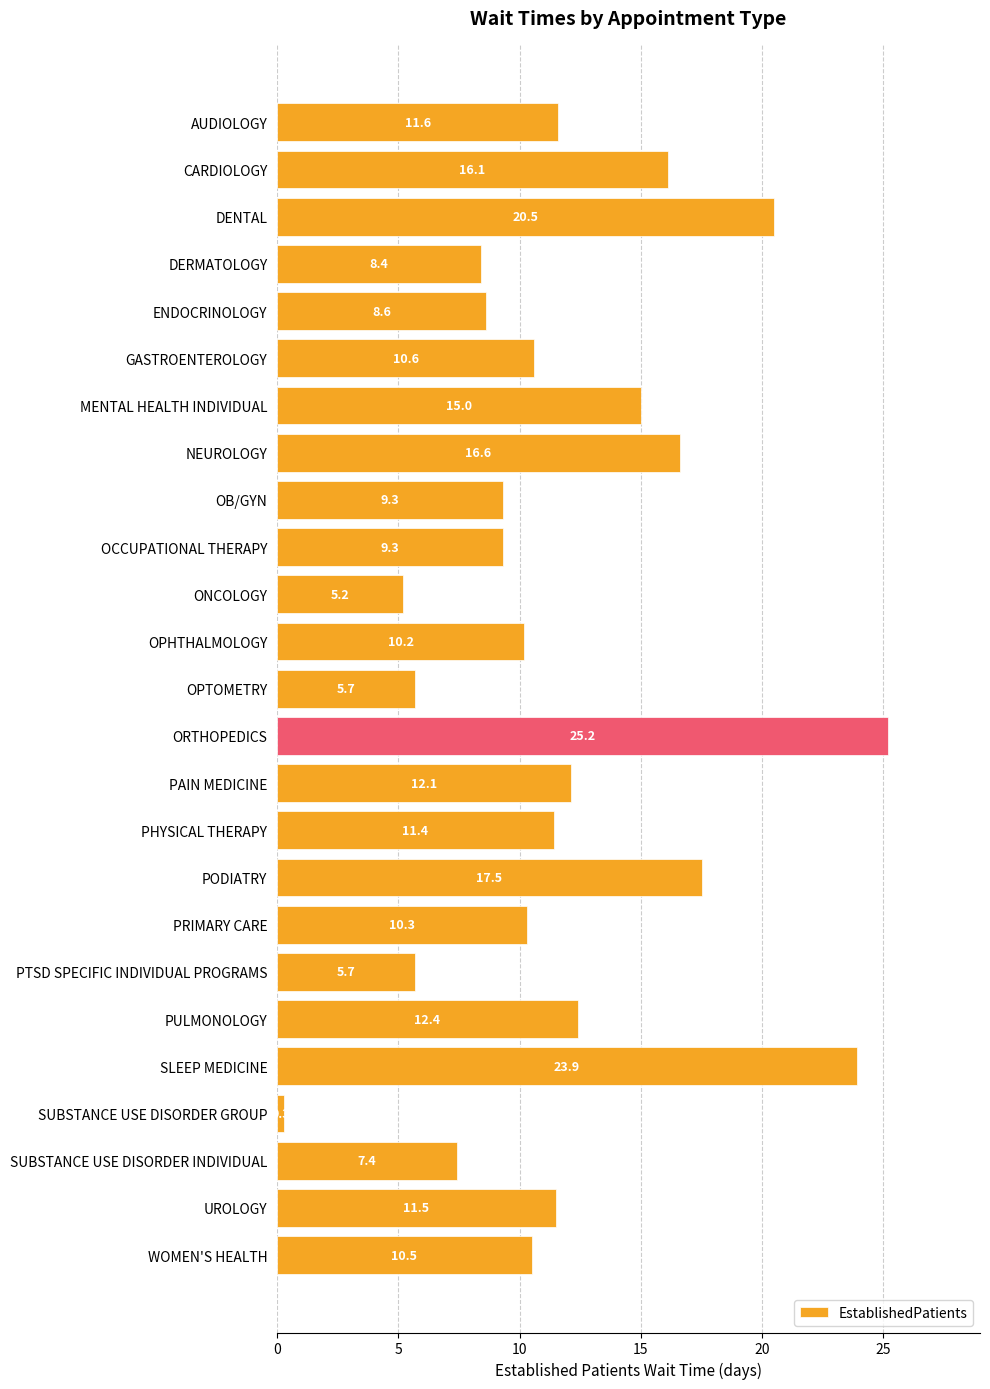

How many series are shown in this chart?

1